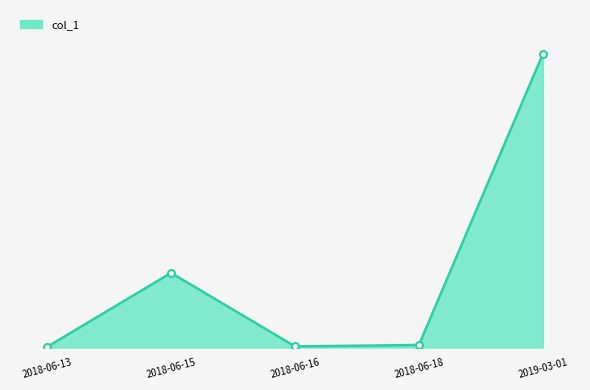

Where is the first local maximum?

2018-06-15